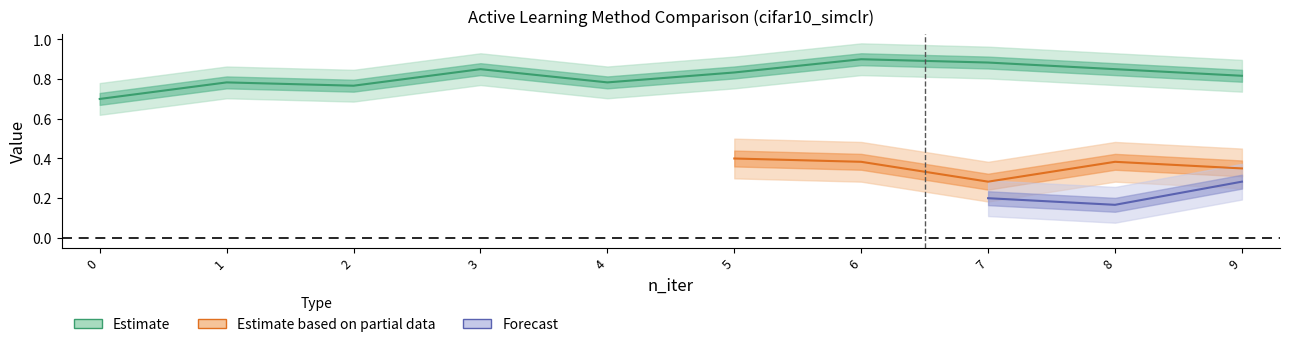

How many random values are between 0 and 1?

10